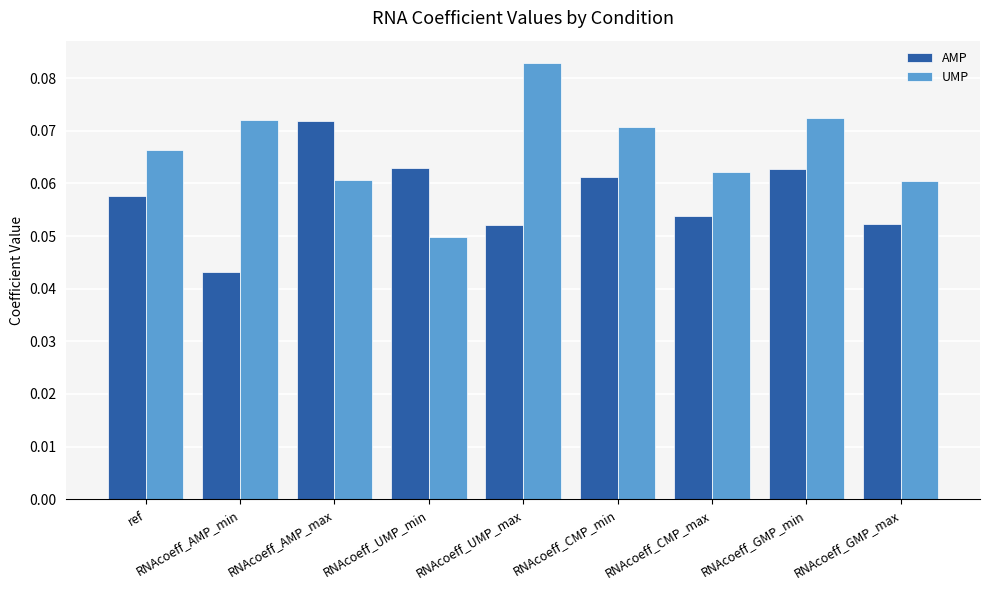

At which label does AMP reach its peak?

RNAcoeff_AMP_max